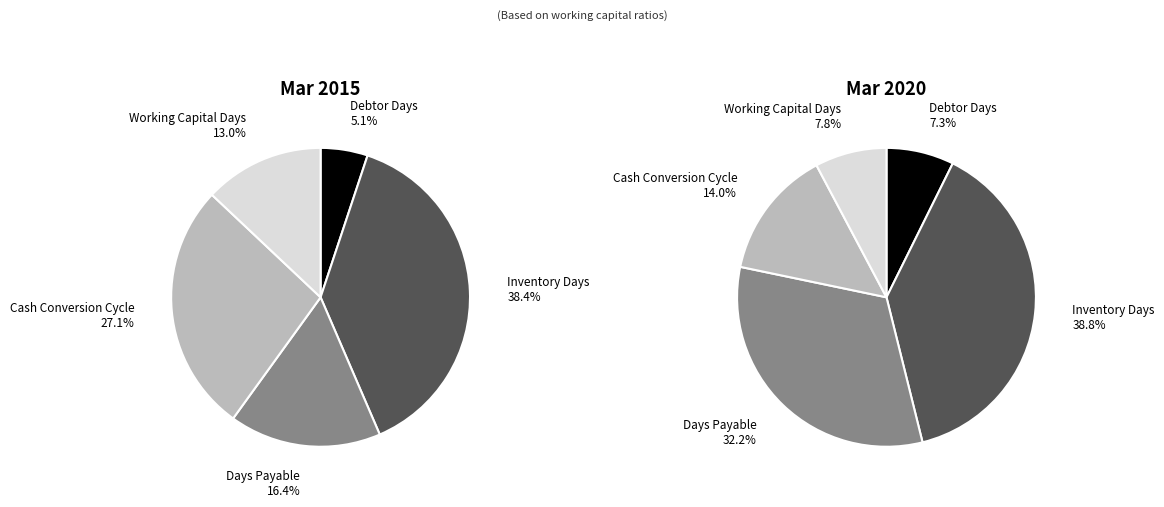

What percentage is the Inventory Days slice, to the nearest percent?

38%